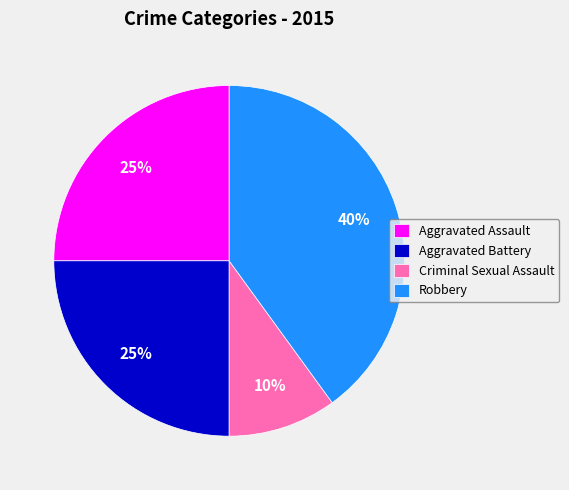

How many slices are in this pie chart?

4